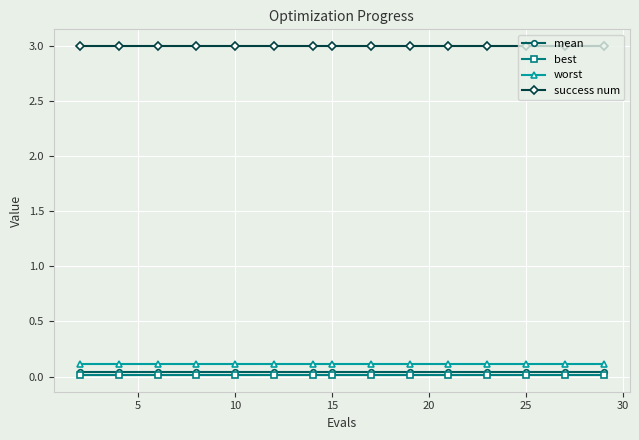

What is the value of the success num point at the 5th from the left?

3.0